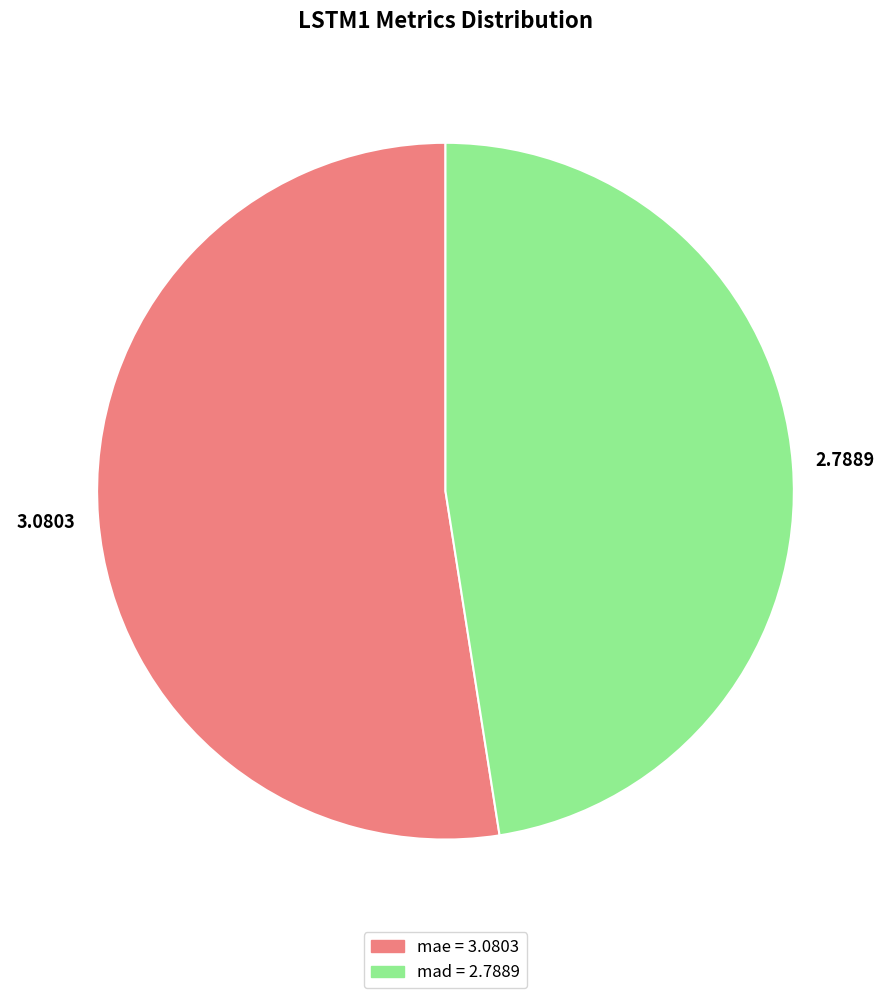

Combined, do mae and mad account for over 50%?

Yes